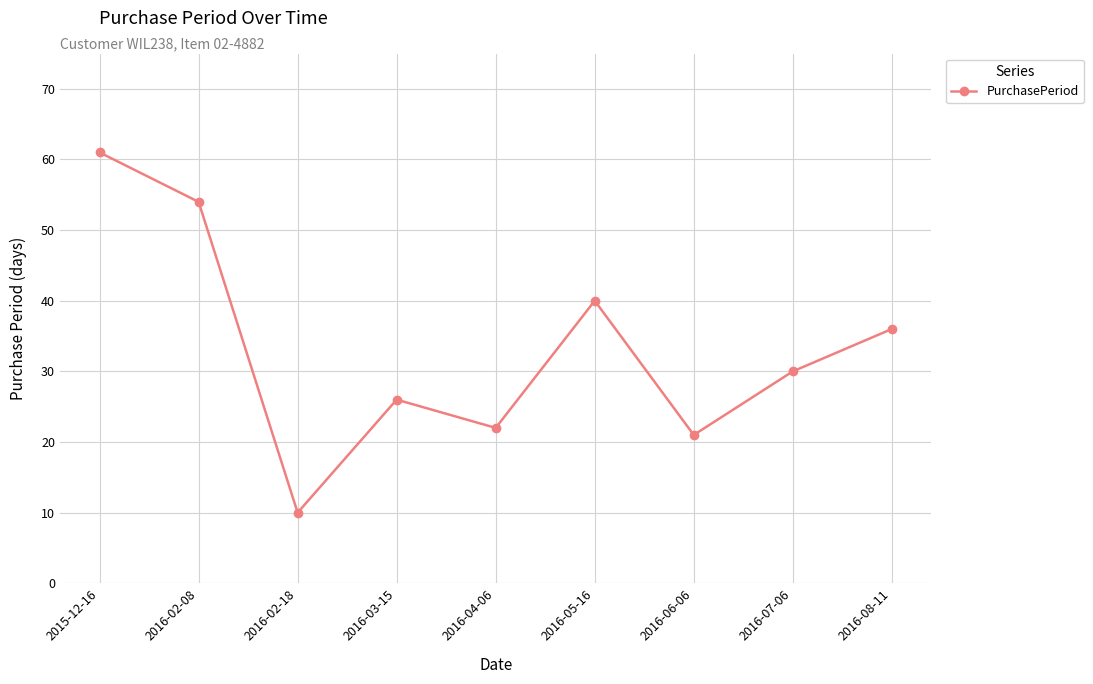

What is the difference between the values at 2016-08-11 and 2016-02-18?

26